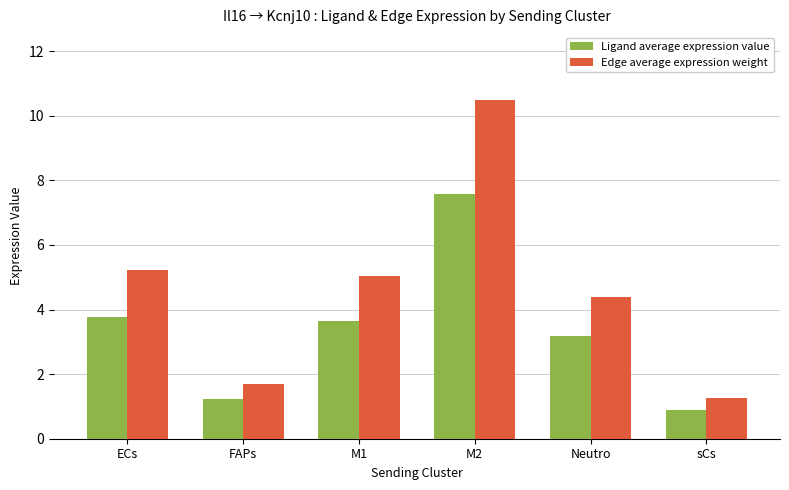

What is the average value of the Ligand average expression value series?

3.4